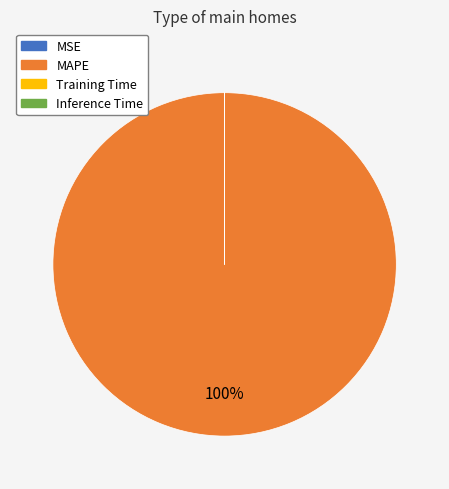

Which slice represents more than half of the pie?

MAPE